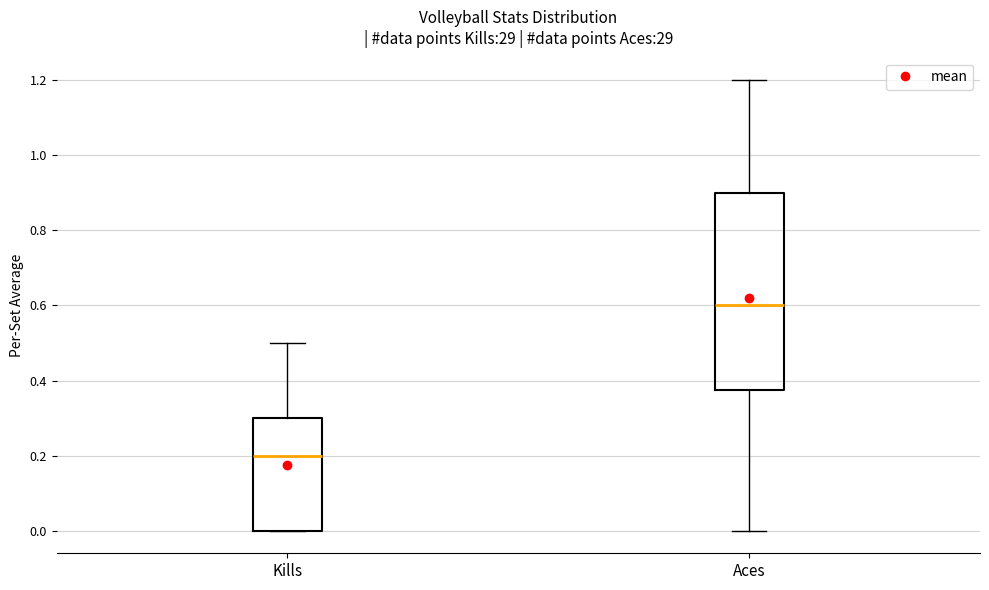

Reading left to right, read every box against the y-axis: the position of its median line, the range the box covers, and the ends of its whiskers. The values are not printed on the chart, so give them approximately, as read against the axis.

Kills: median 0.20, box 0.00 to 0.30, whiskers 0.00 to 0.50
Aces: median 0.60, box 0.38 to 0.90, whiskers 0.00 to 1.20